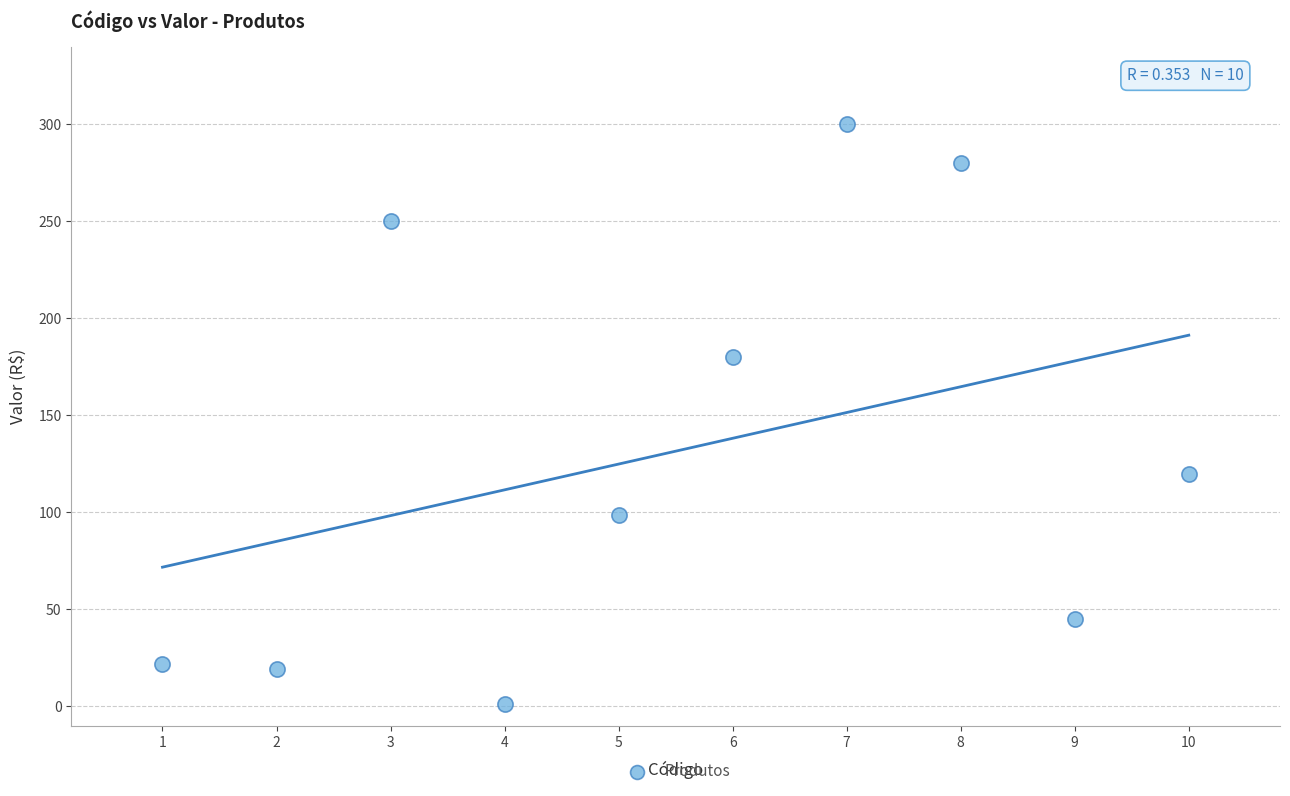

What is the range of X values (max minus min)?

9.0